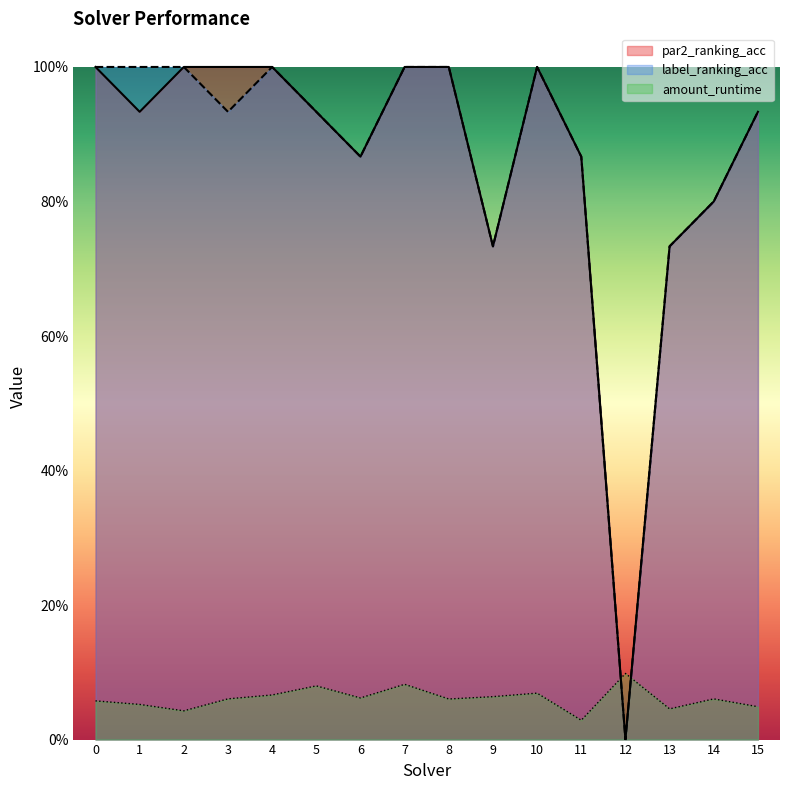

Where do amount_runtime and label_ranking_acc first cross each other?

11 and 12